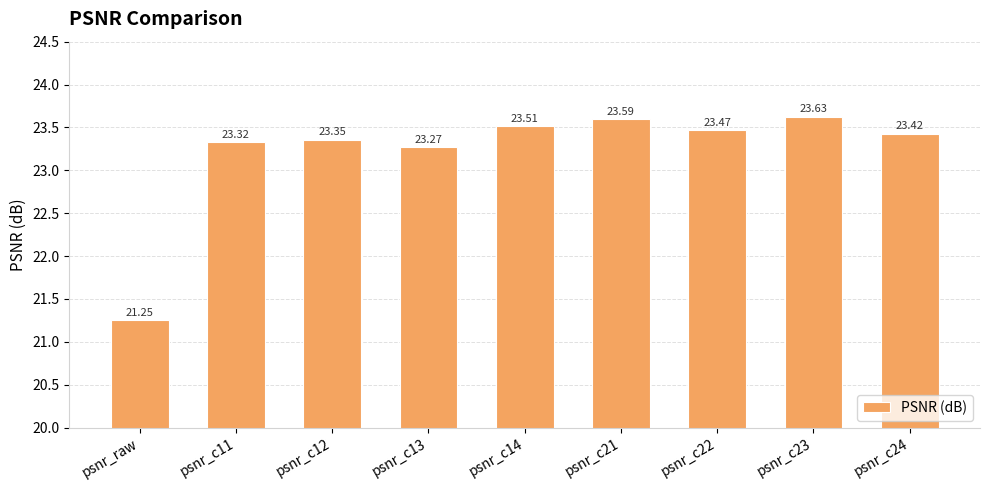

List the labels in order of value, largest first.

psnr_c23, psnr_c21, psnr_c14, psnr_c22, psnr_c24, psnr_c12, psnr_c11, psnr_c13, psnr_raw